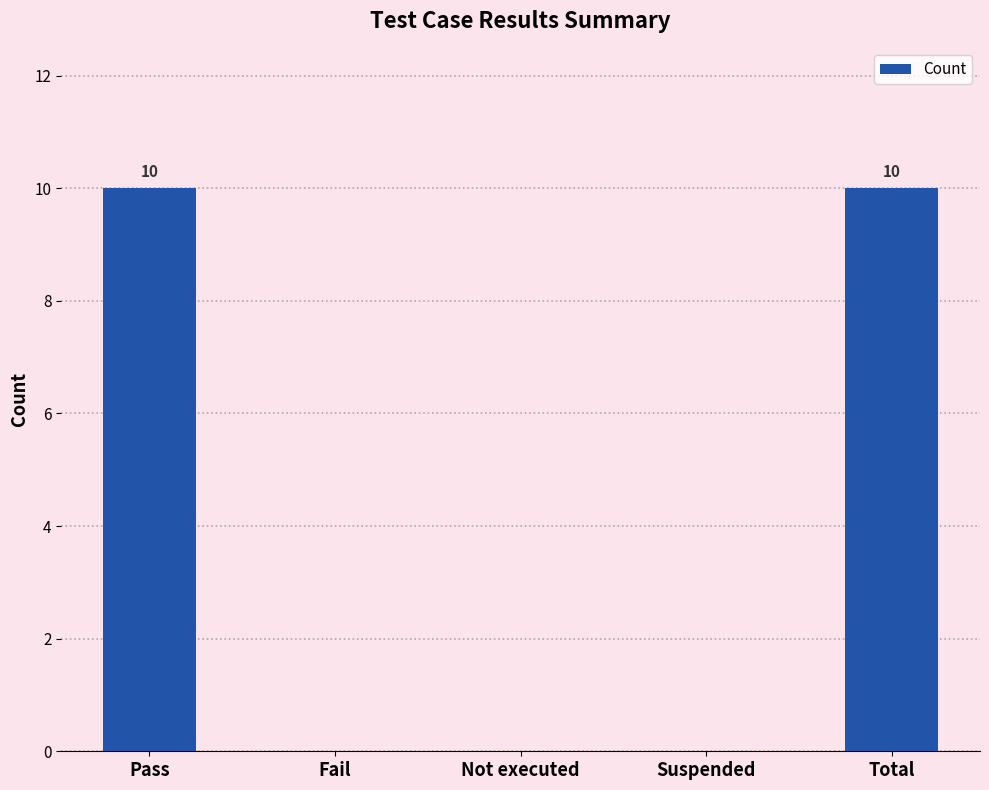

What is the greatest value displayed?

10